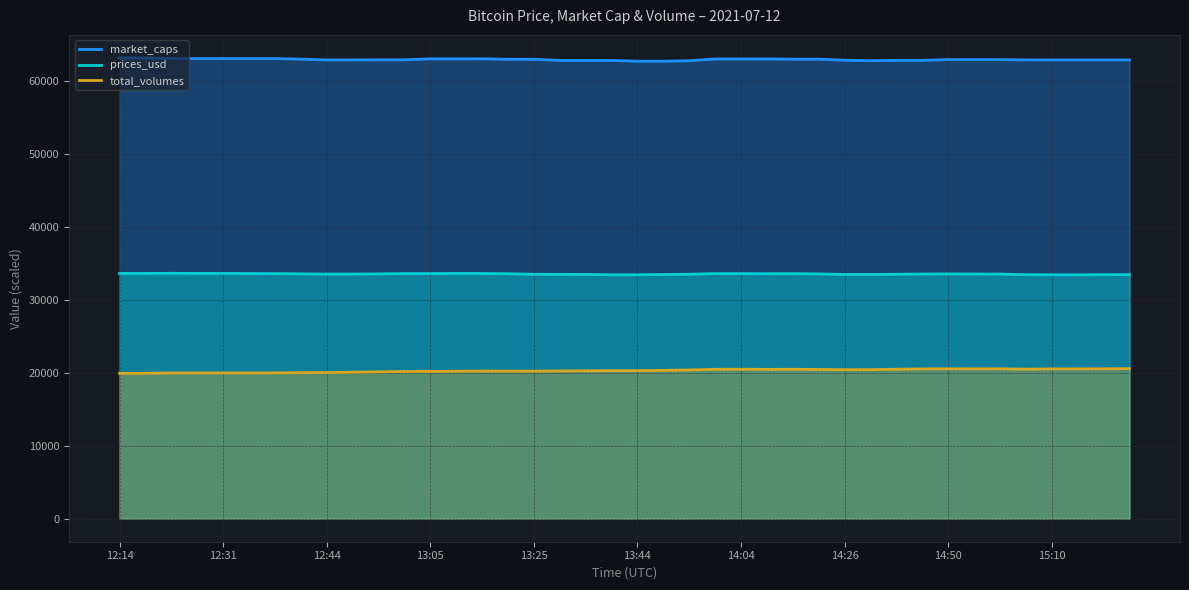

True or false: market_caps has a value of 63092.8 at 13:15.

True